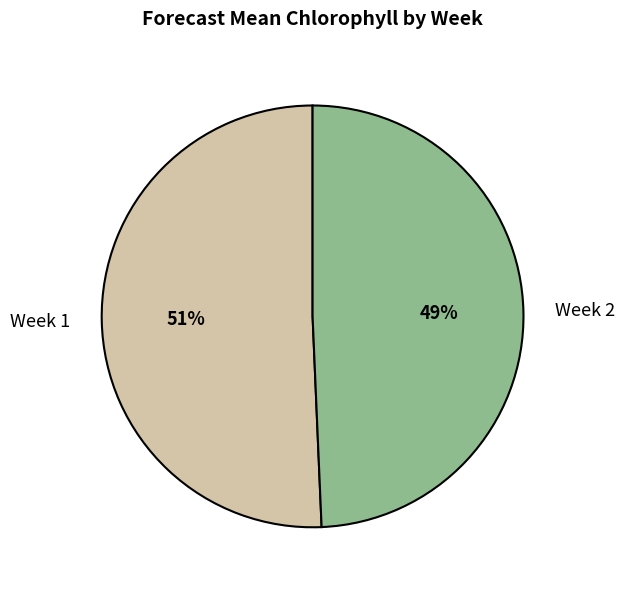

How many segments does this pie chart have?

2